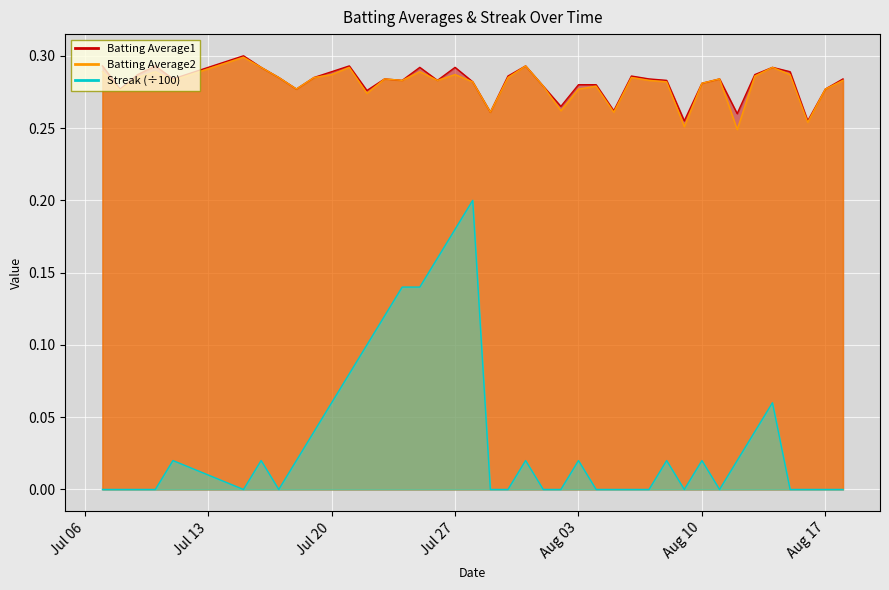

True or false: Batting Average2 and Batting Average1 intersect in this chart.

False